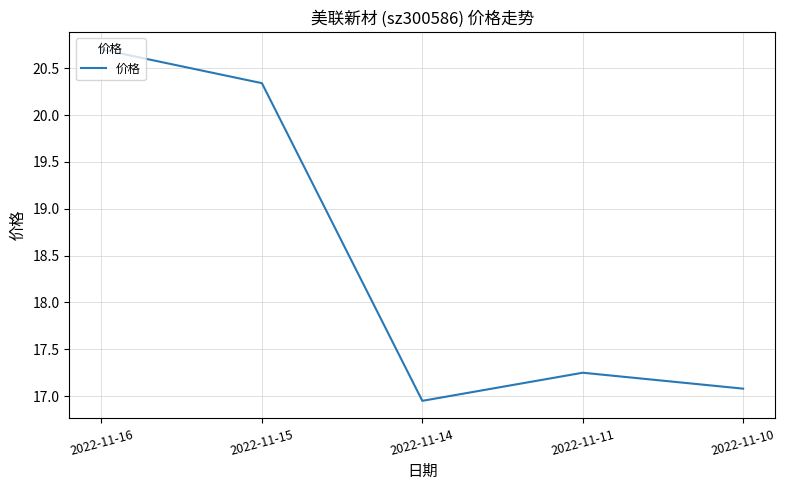

Count the number of values greater than 17.

4